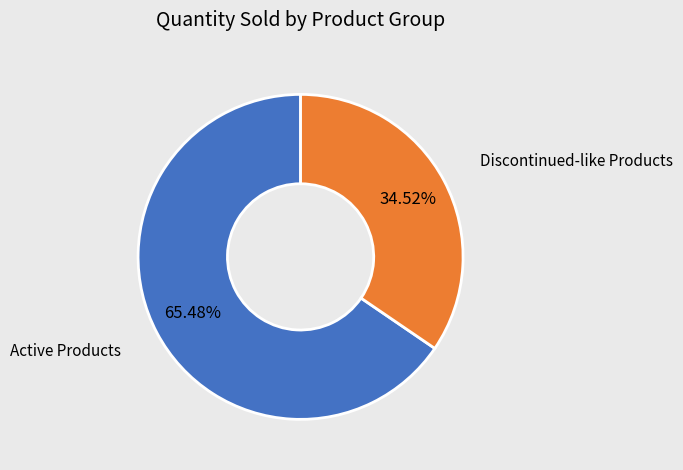

Is there a majority slice in this chart?

Yes